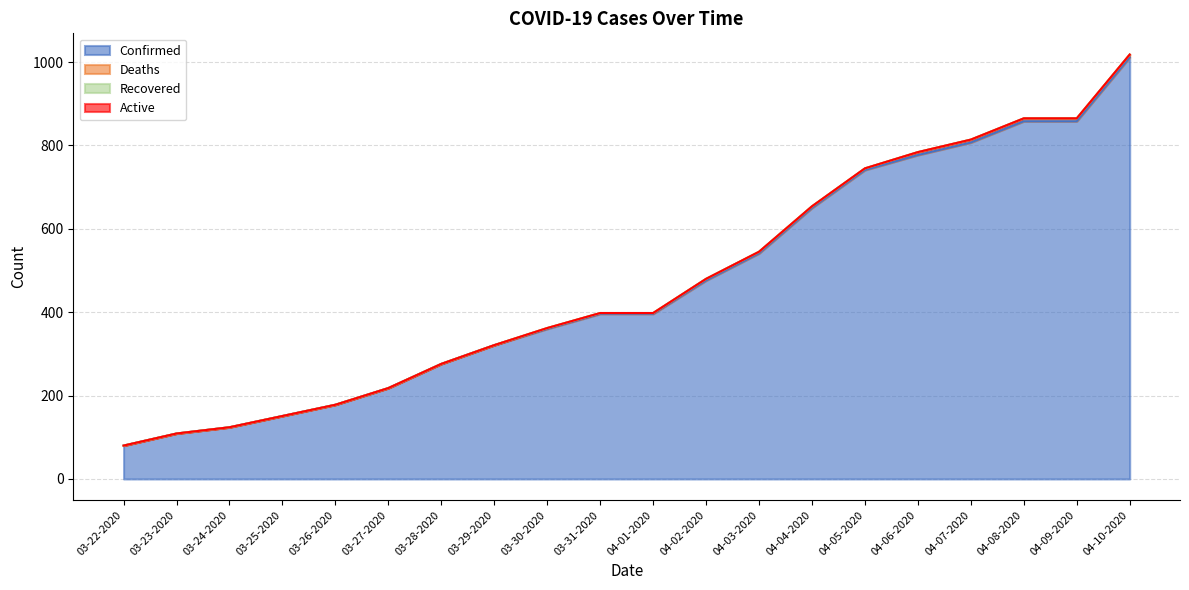

Rank the series at 04-01-2020 from lowest to highest value.

Recovered, Active, Deaths, Confirmed